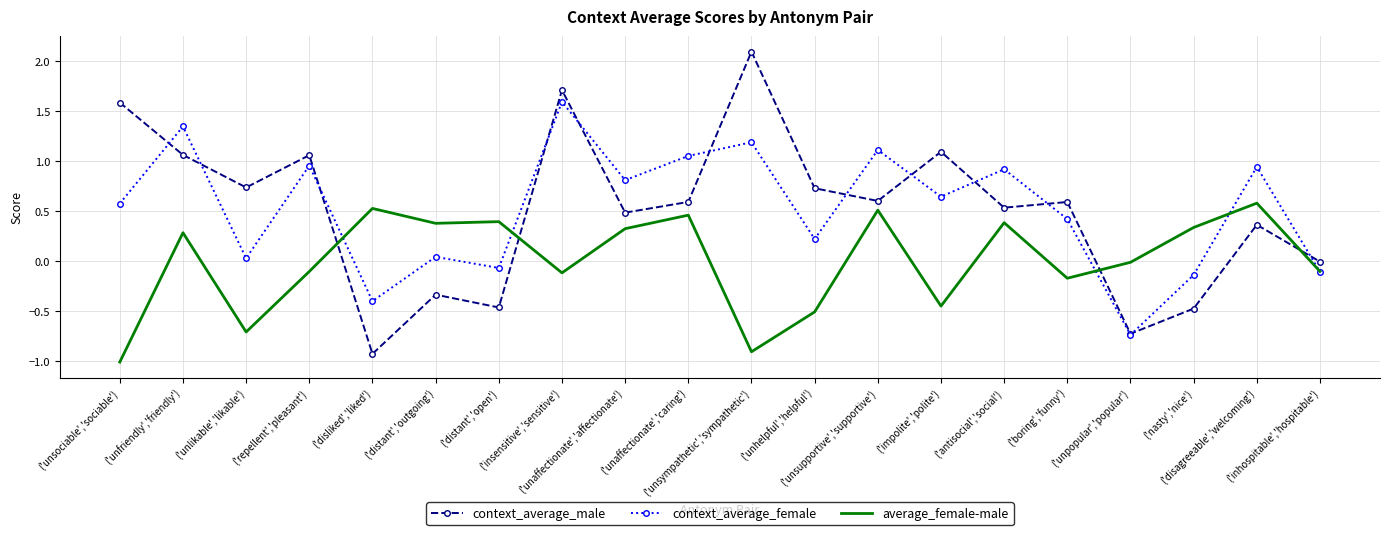

At which label does average_female-male reach its peak?

('disagreeable','welcoming')